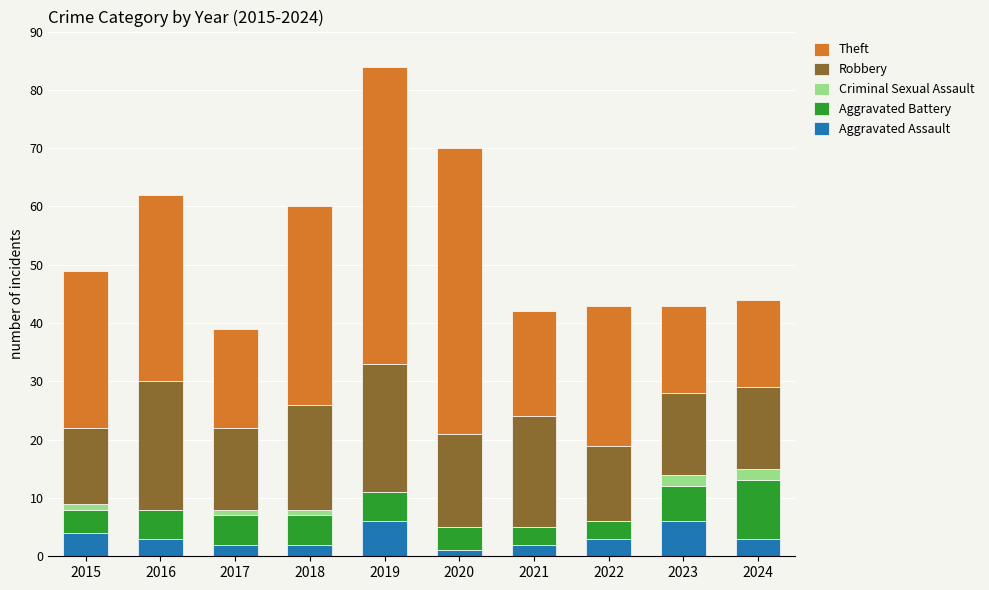

The Aggravated Assault series shows 1 at 2020. True or false?

True